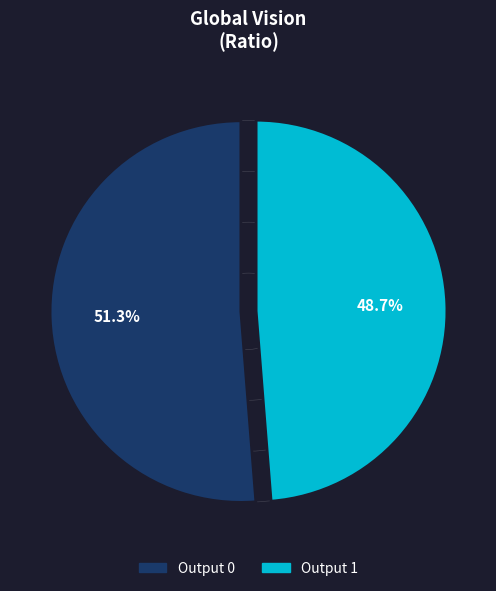

Count the number of slices in the pie.

2